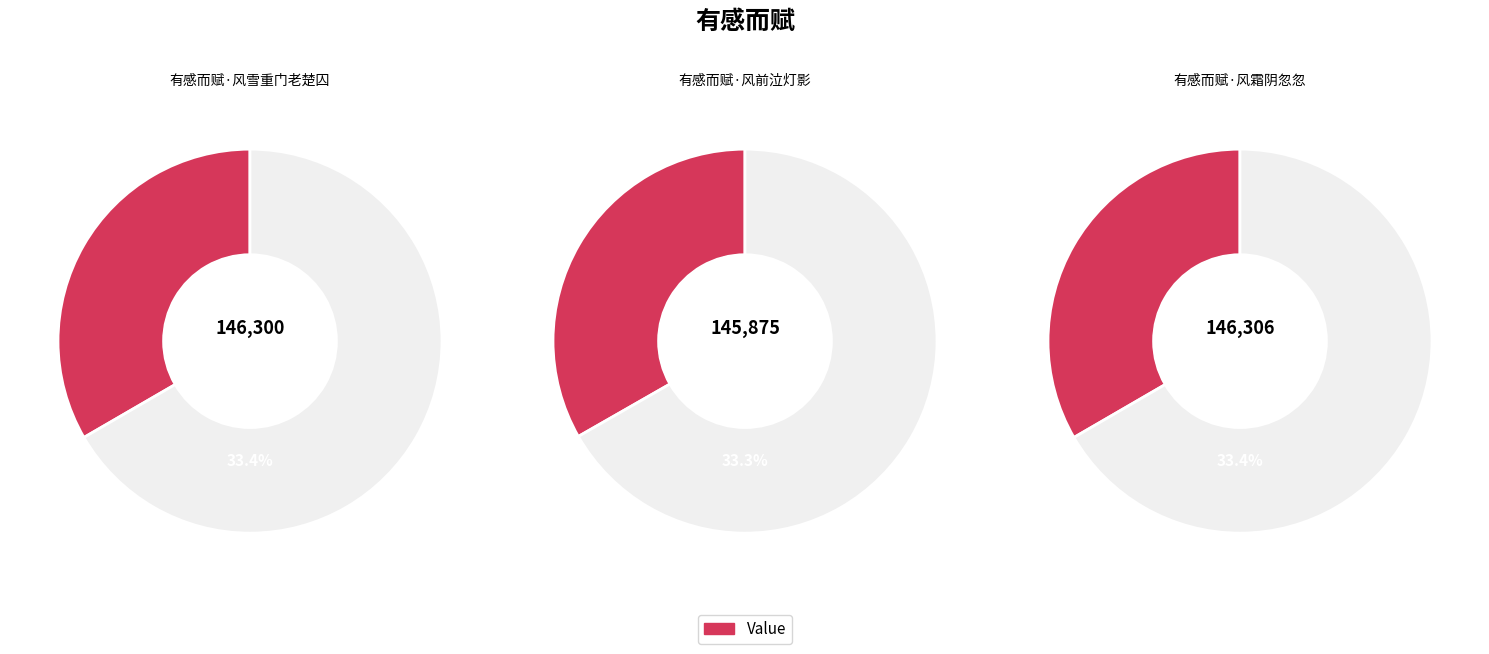

What is the largest slice in the pie chart?

有感而赋·风霜阴忽忽